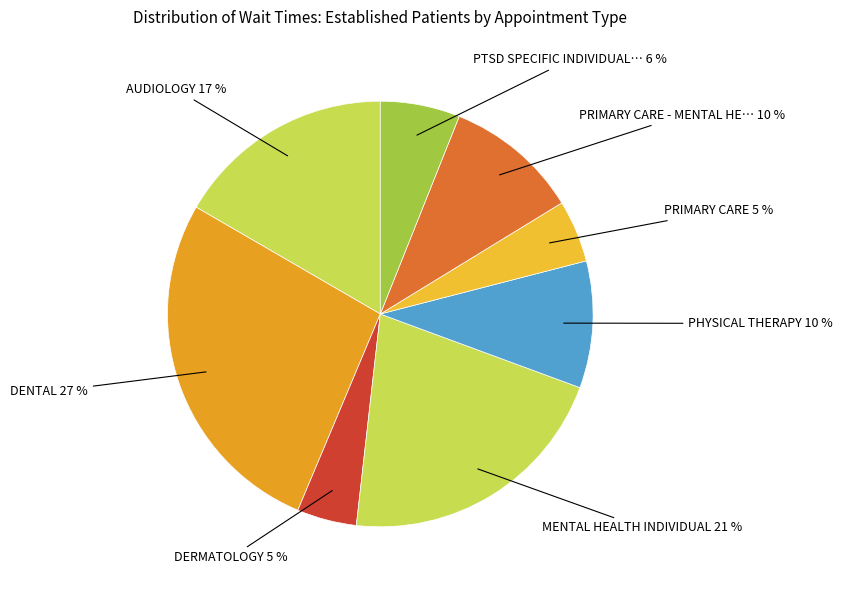

How many slices are in this pie chart?

8